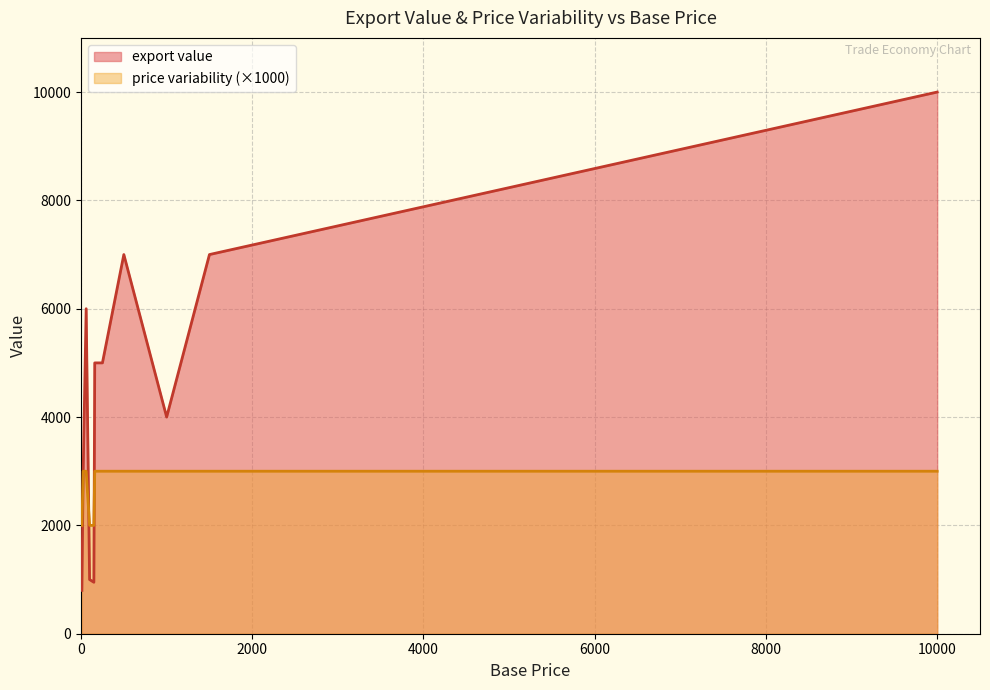

How many values in the export value series exceed 5000?

4